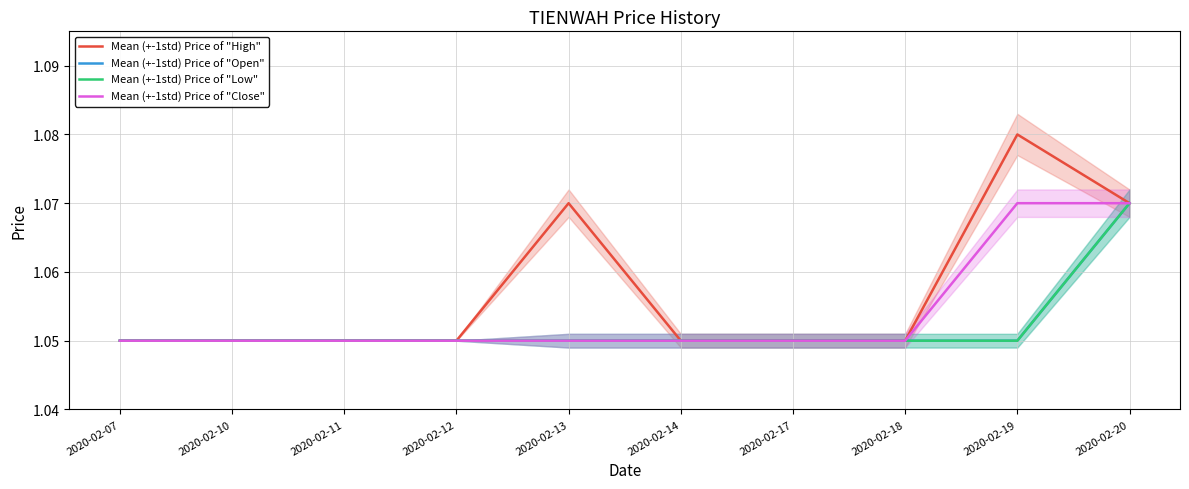

True or false: Mean (+-1std) Price of "High" and Mean (+-1std) Price of "Close" intersect in this chart.

False